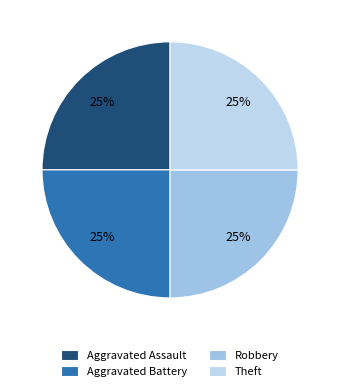

To the nearest percent, what is the difference between the largest and smallest slice percentages?

0%